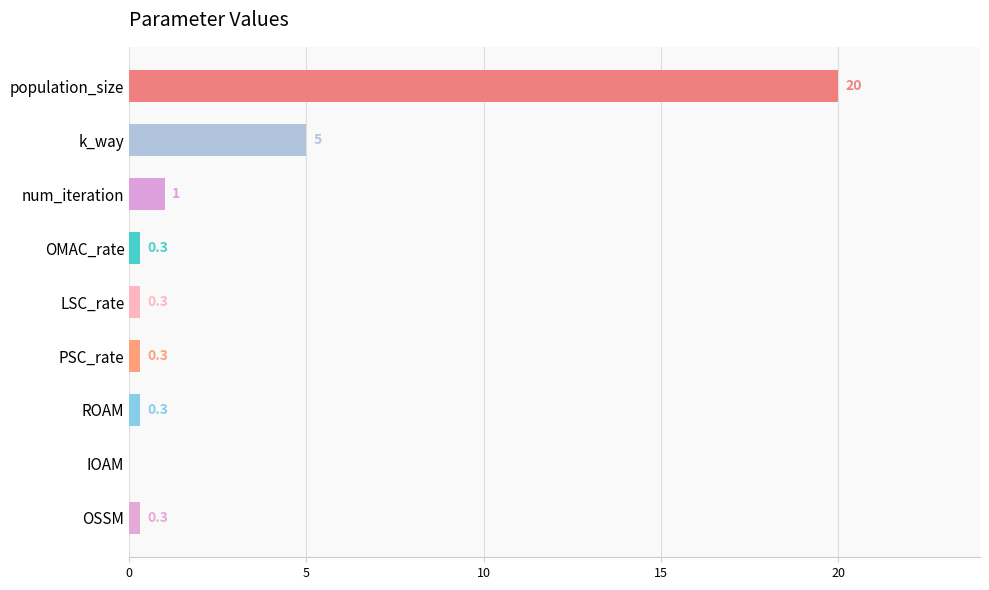

What is the ratio of the value at LSC_rate to the value at num_iteration?

0.3